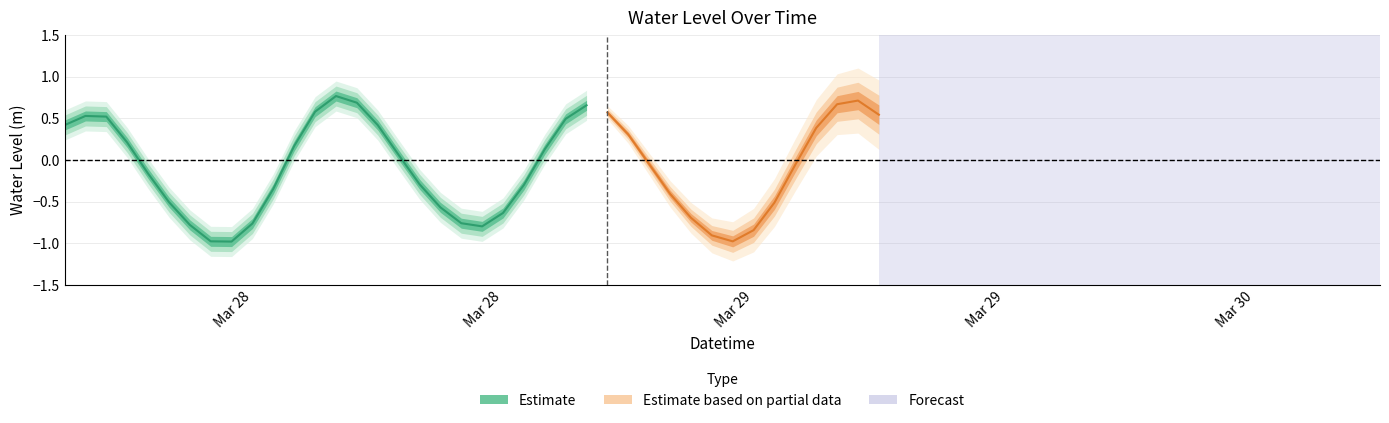

Does the chart display data point markers on the line(s)?

No